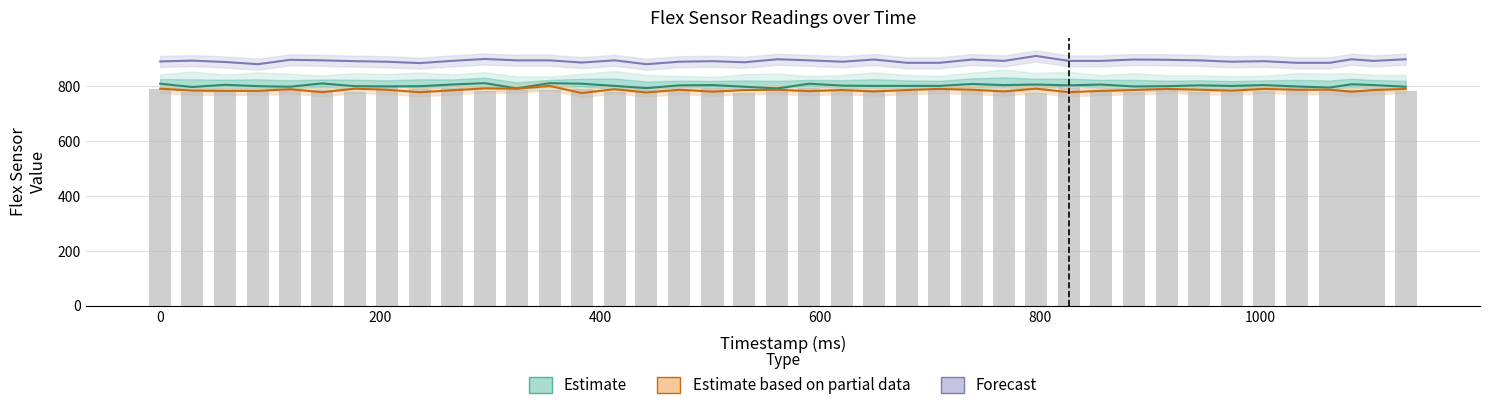

At how many categories does at least one series exceed 847?

40